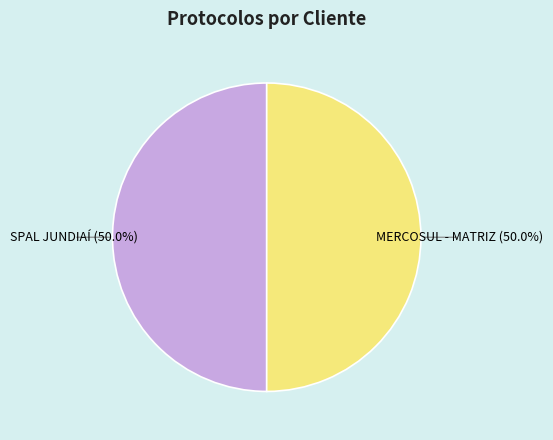

The SPAL JUNDIAÍ slice represents 50% of the pie. True or false?

True